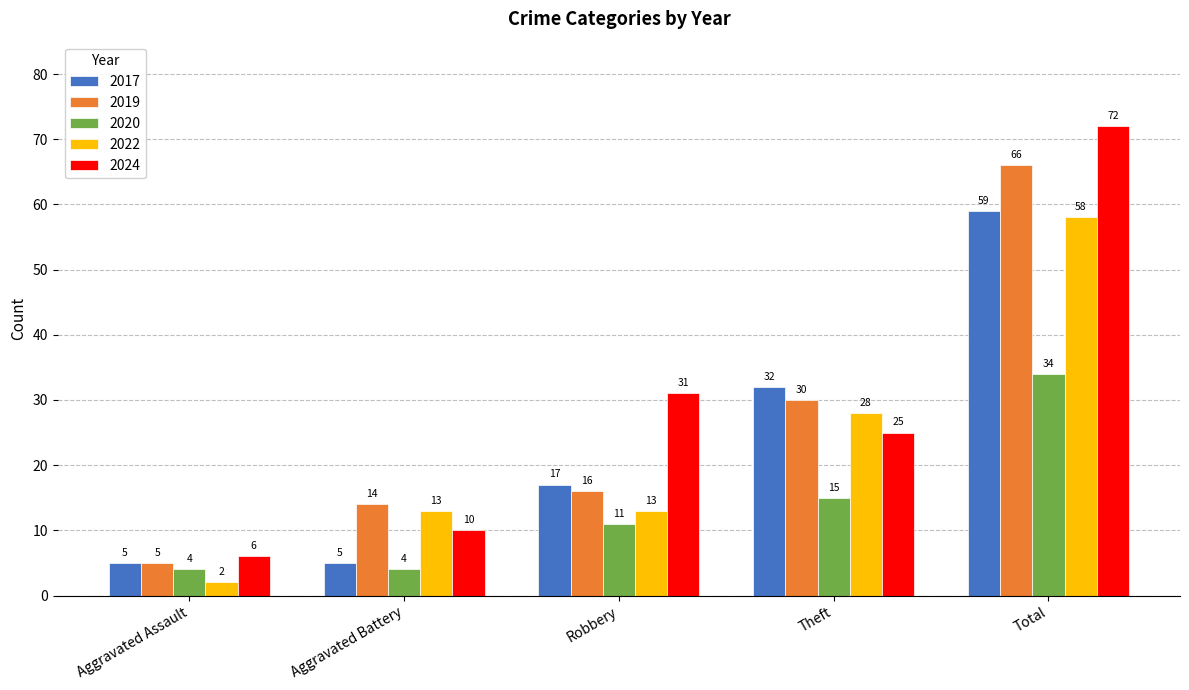

At Total, list the series in order from largest to smallest.

2024, 2019, 2017, 2022, 2020